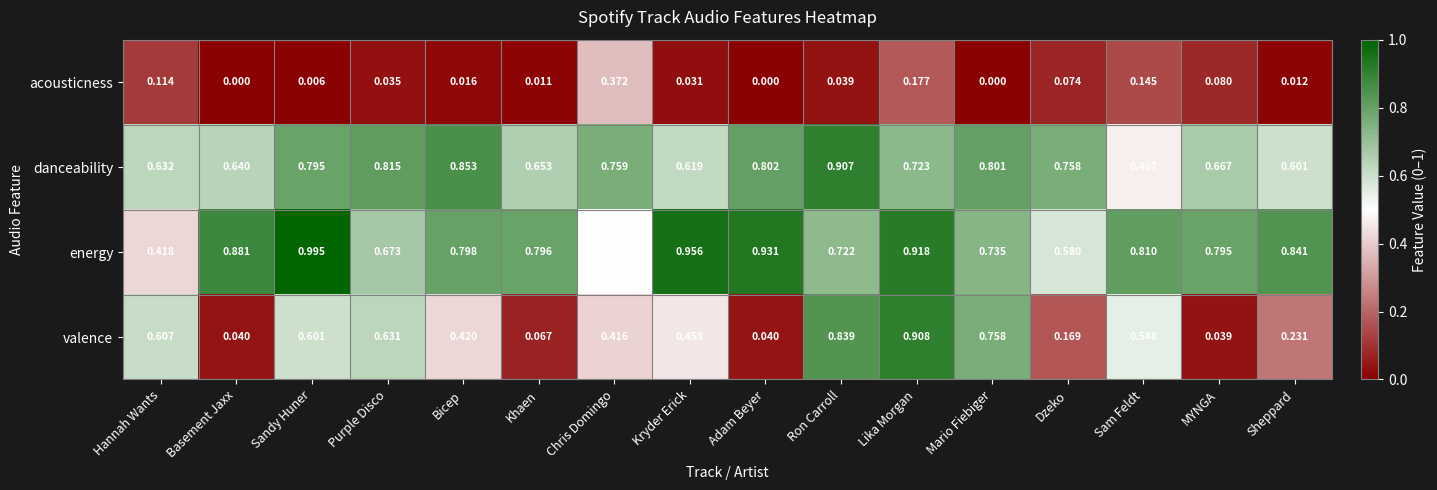

At which label is danceability closest to 0?

Sam Feldt